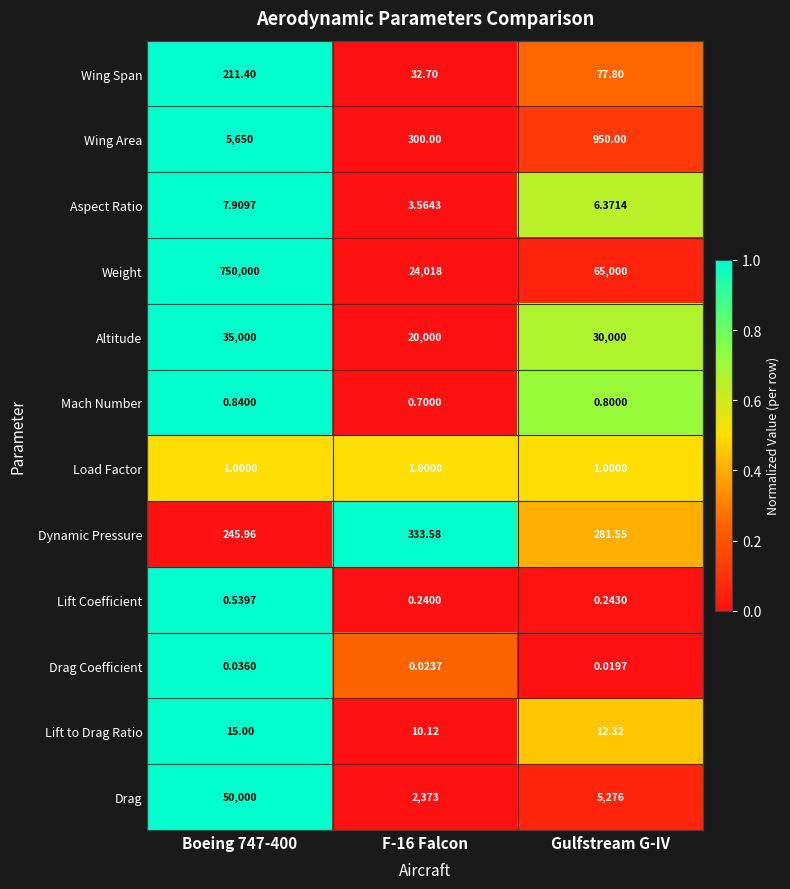

What is the spread (max minus min) of values at Gulfstream G-IV?

65000.0